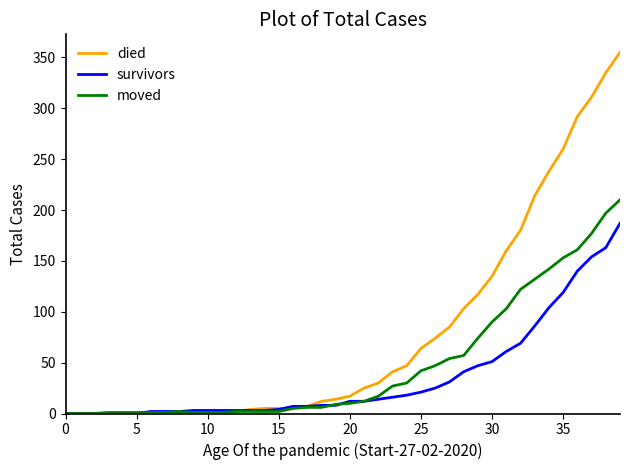

What is the maximum value shown in the chart?

355